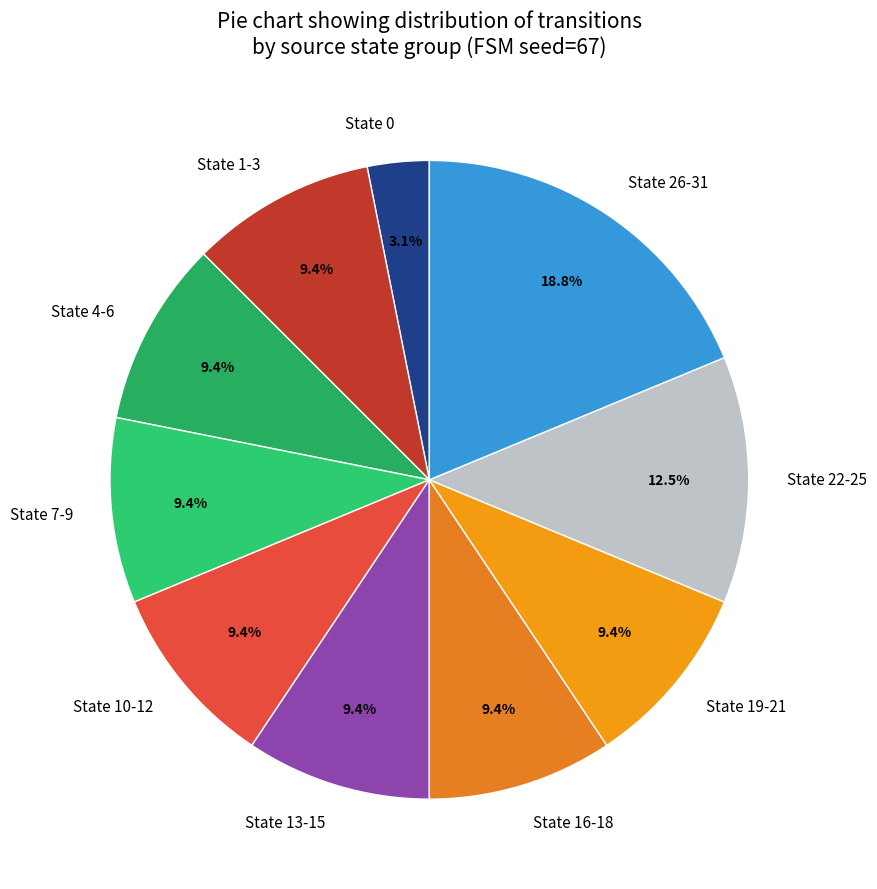

To the nearest percent, what is the difference between the largest and smallest slice percentages?

16%